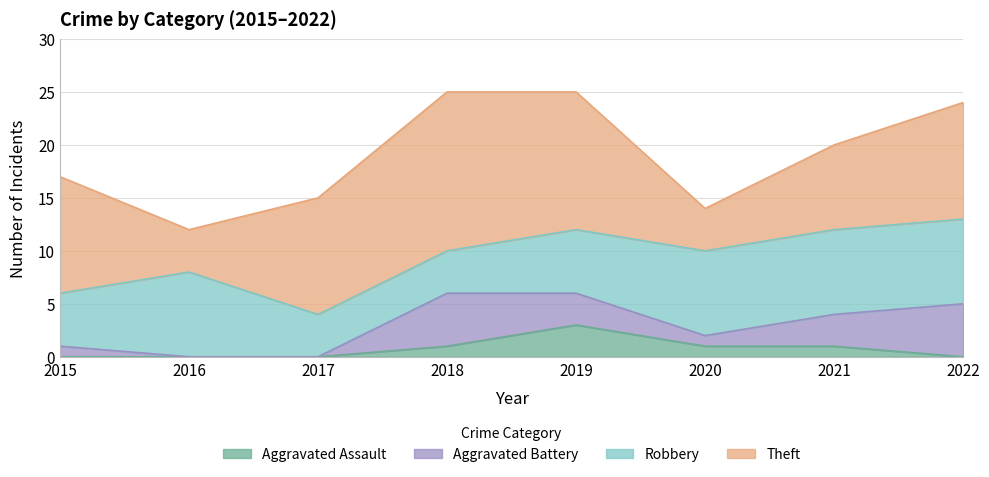

At which label is Theft closest to 9?

2021